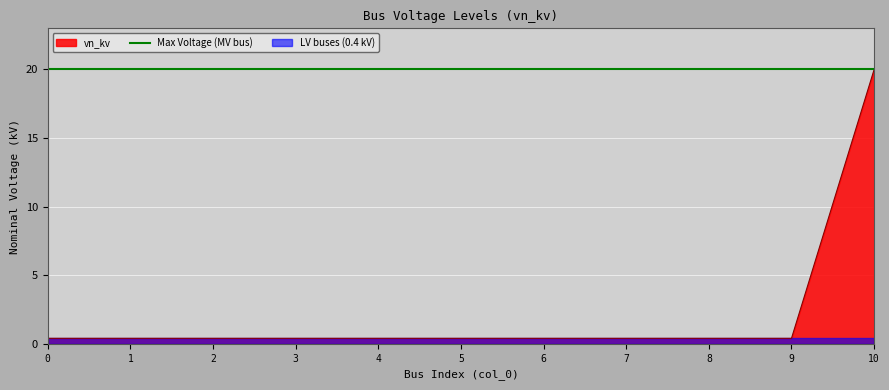

What is the maximum value shown in the chart?

20.0